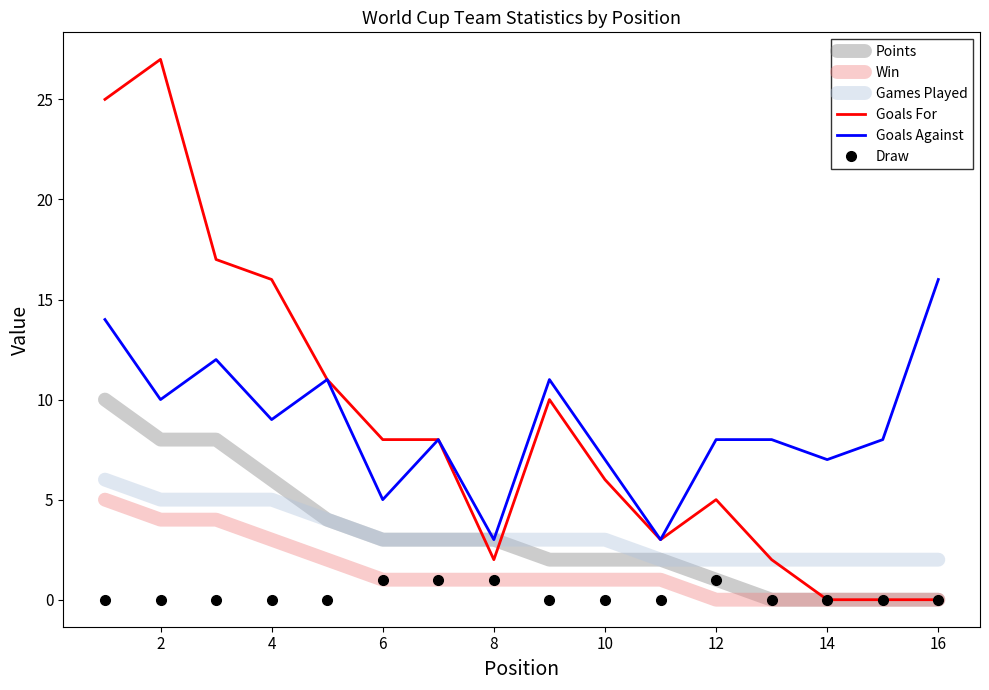

True or false: Games Played and Win cross at least once.

False